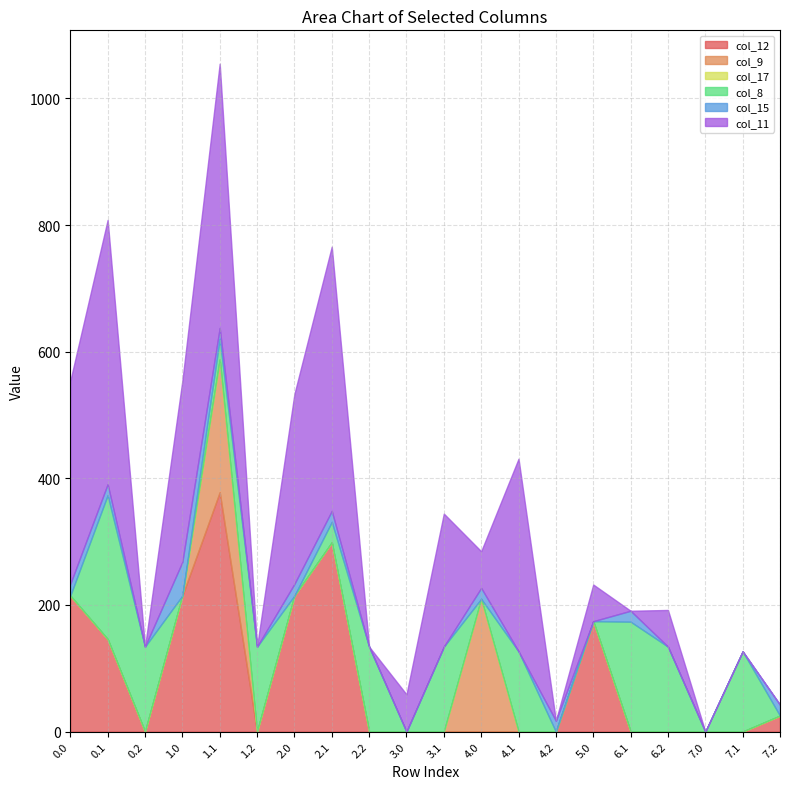

Reading left to right, extract all data points from this chart.

col_12: 214.7	146.0	0.0	214.7	378.0	0.0	214.7	298.8	0.0	0.0	0.0	0.0	0.0	0.0	174.4	0.0	0.0	0.0	0.0	25.2
col_9: 0.0	0.0	0.0	0.0	209.7	0.0	0.0	0.0	0.0	0.0	0.0	209.7	0.0	0.0	0.0	0.0	0.0	0.0	0.0	0.0
col_17: 0.0	0.0	0.0	0.0	0.0	0.0	0.0	0.0	0.0	0.0	0.0	0.0	0.0	0.0	0.0	0.0	0.0	0.0	0.0	0.0
col_8: 0.0	227.5	134.2	0.0	32.5	134.2	0.0	32.5	134.2	0.0	134.2	0.0	126.8	0.0	0.0	173.6	134.2	0.0	126.8	0.0
col_15: 18.5	17.3	0.0	53.3	17.3	0.0	18.5	17.3	0.0	0.0	0.0	17.3	0.0	17.3	0.0	17.3	0.0	0.0	0.0	17.3
col_11: 320.6	417.3	0.0	285.9	417.3	0.0	299.9	417.3	0.0	58.9	210.1	57.9	304.1	0.0	57.9	0.0	57.9	0.0	0.0	0.0